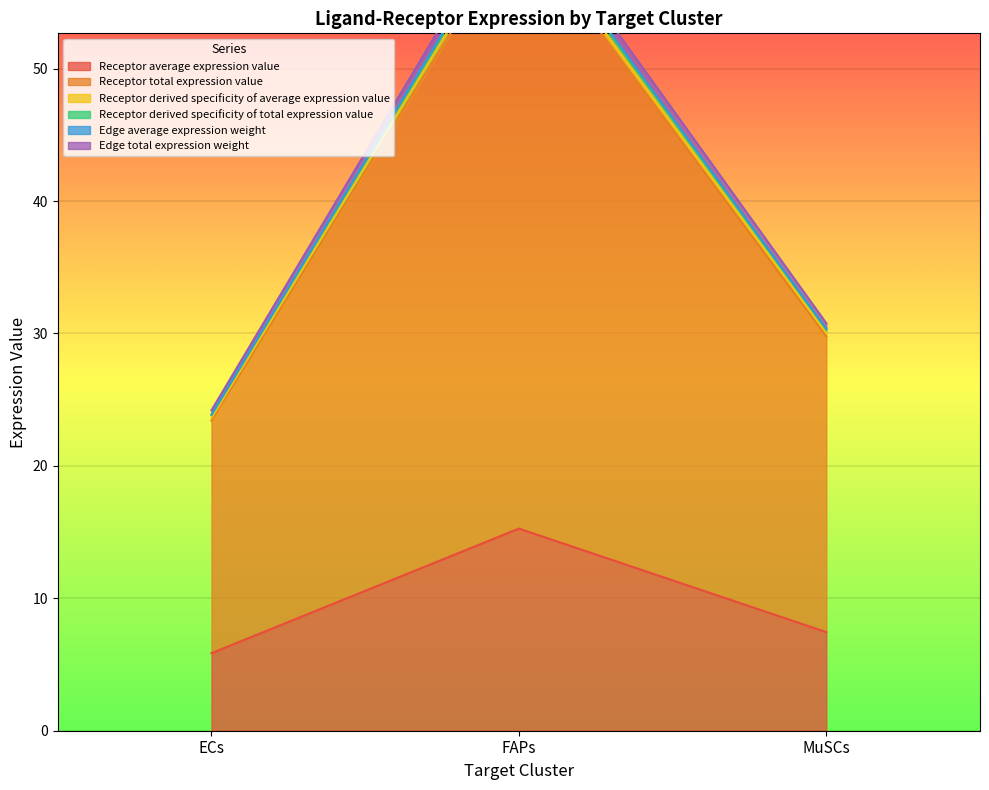

How many lines are shown in the chart?

6